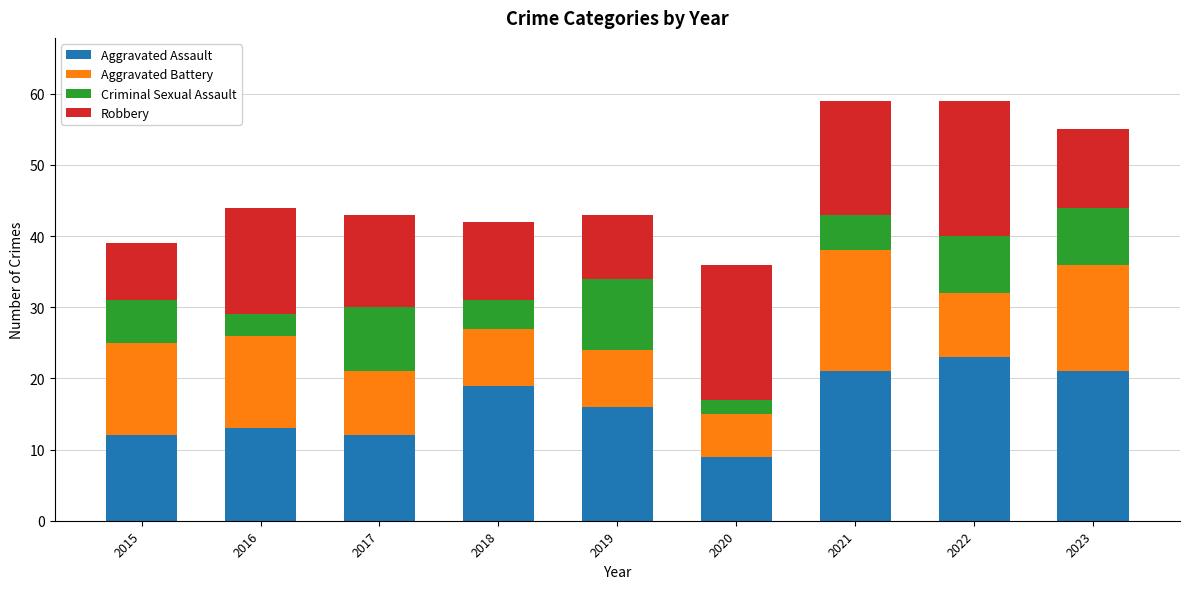

What is the total value across all series at 2016?

44